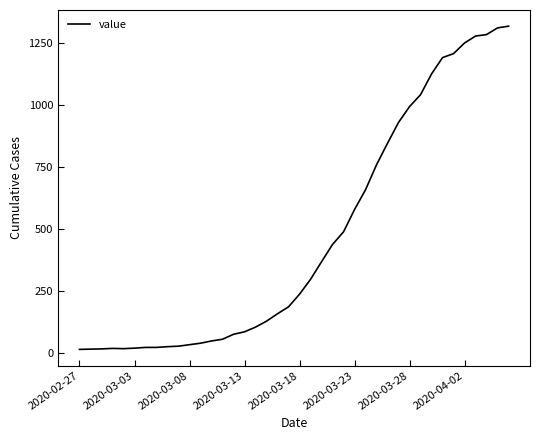

What is the difference between the maximum and minimum values?

1306